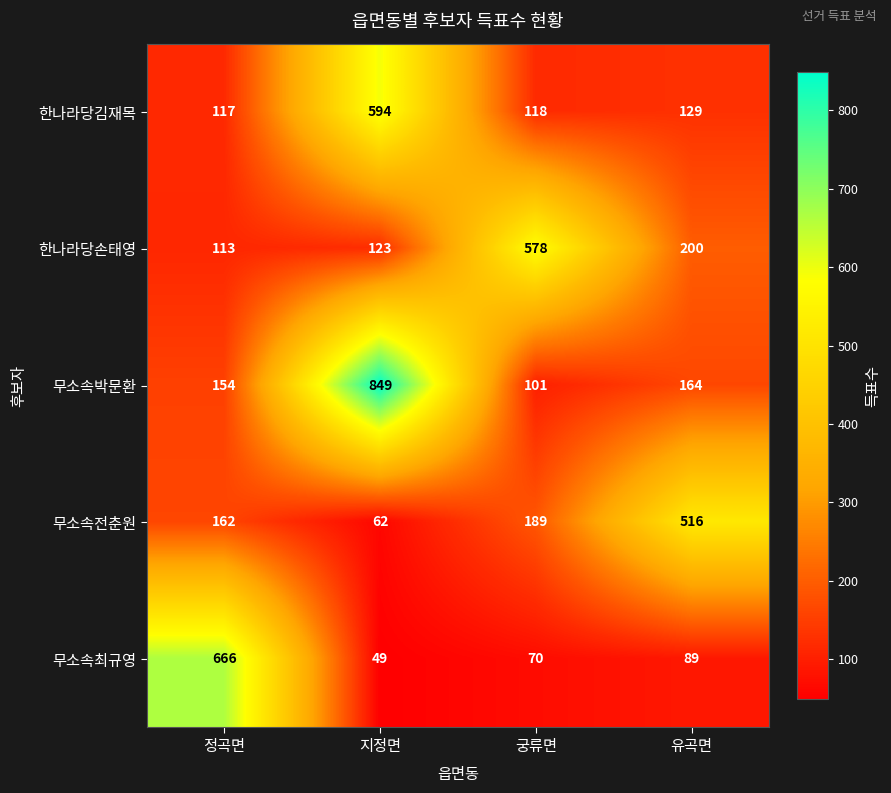

List the series in order of their peak value, lowest first.

무소속전춘원, 한나라당손태영, 한나라당김재목, 무소속최규영, 무소속박문환